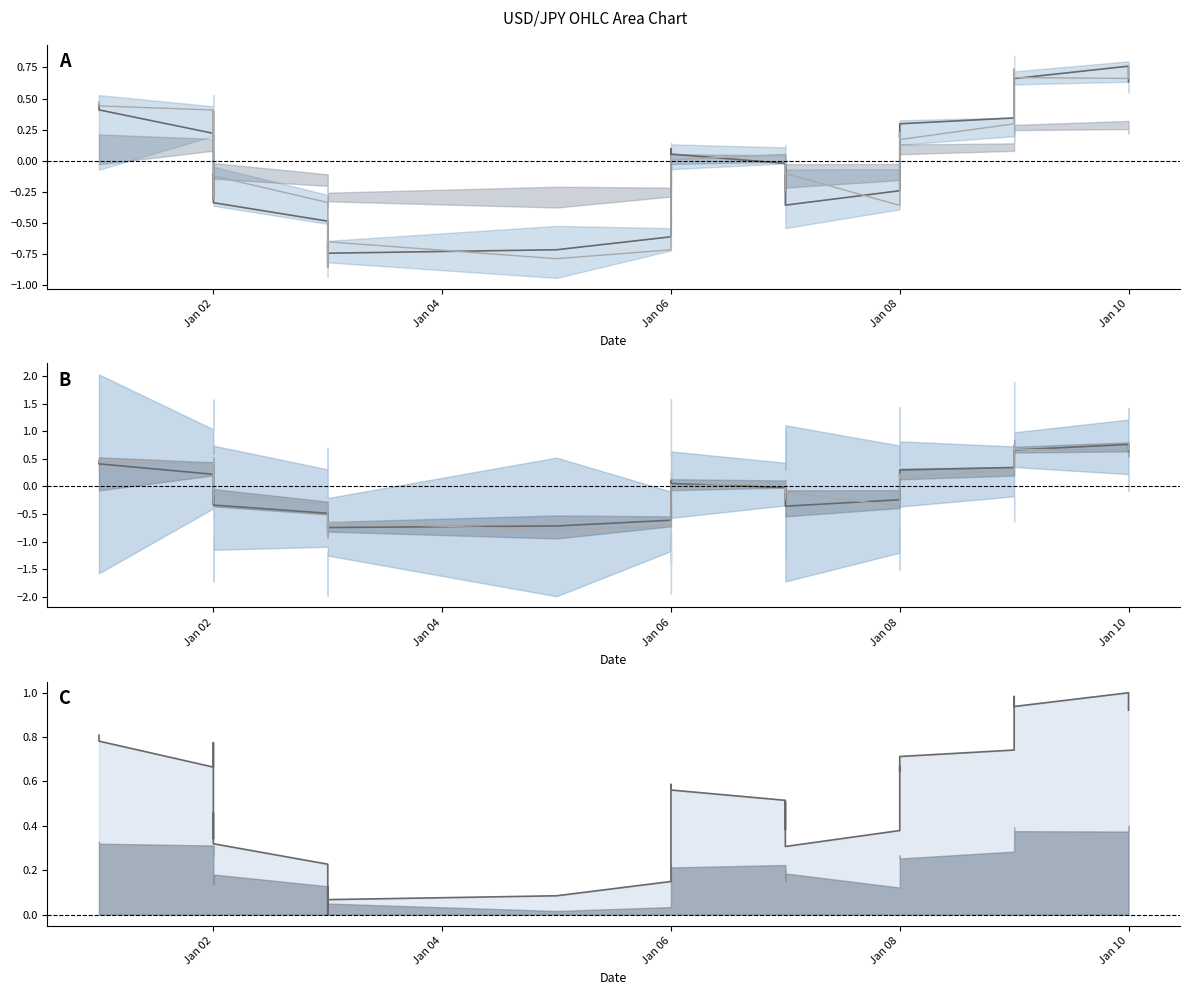

What is the value of the close point at the 11th from the left?

-0.7